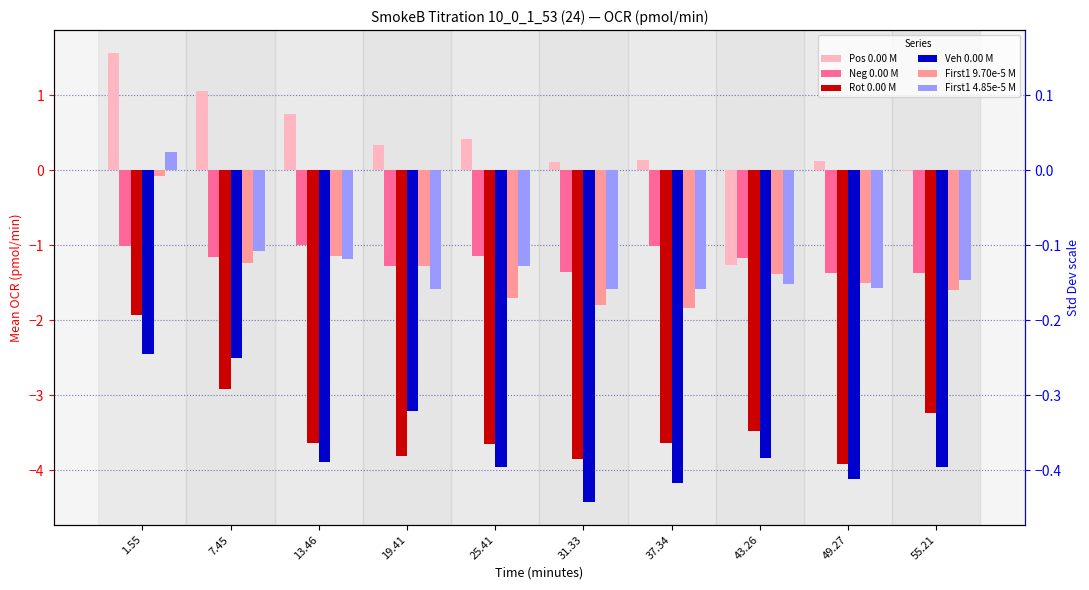

Does the chart contain any negative values?

Yes